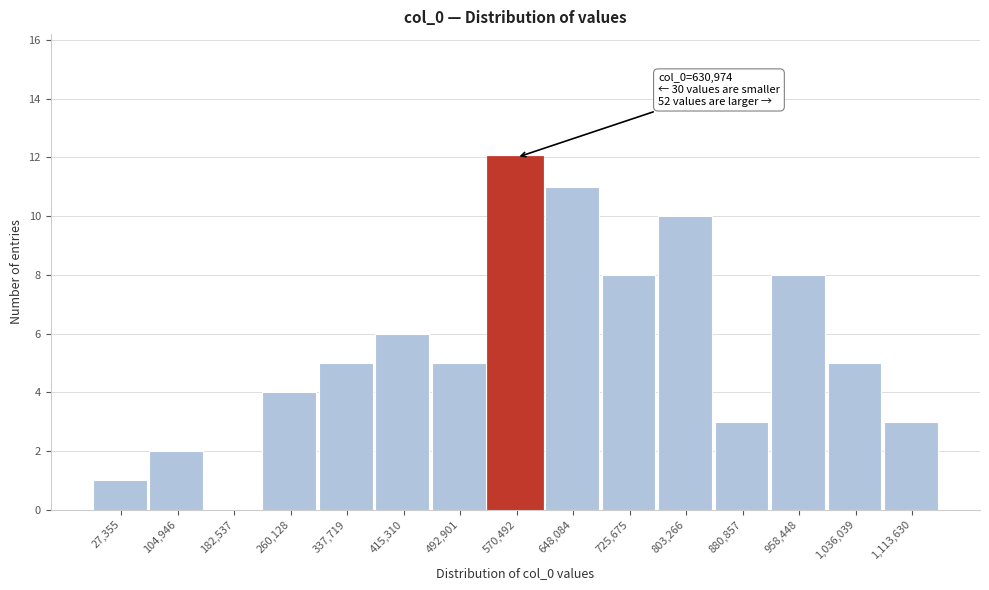

Reading left to right, transcribe all the data shown in this chart.

27,355=1	104,946=2	182,537=0	260,128=4	337,719=5	415,310=6	492,901=5	570,492=12	648,084=11	725,675=8	803,266=10	880,857=3	958,448=8	1,036,039=5	1,113,630=3